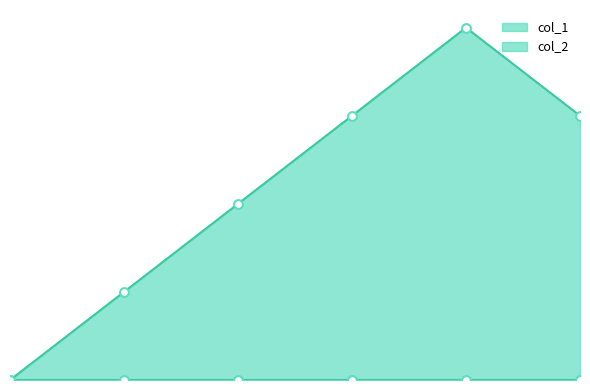

What is the change in value from 2 to 3?

+1